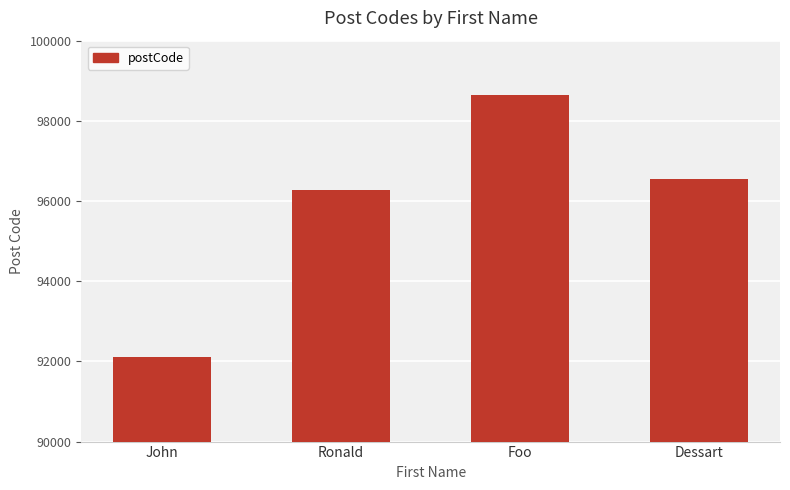

What is the label of the 1st bar from the right?

Dessart